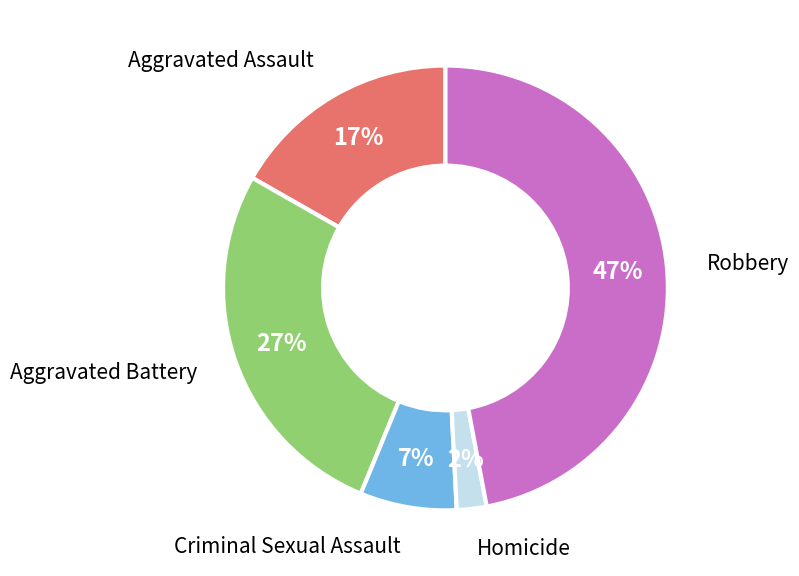

Does Homicide represent more than half of the total?

No